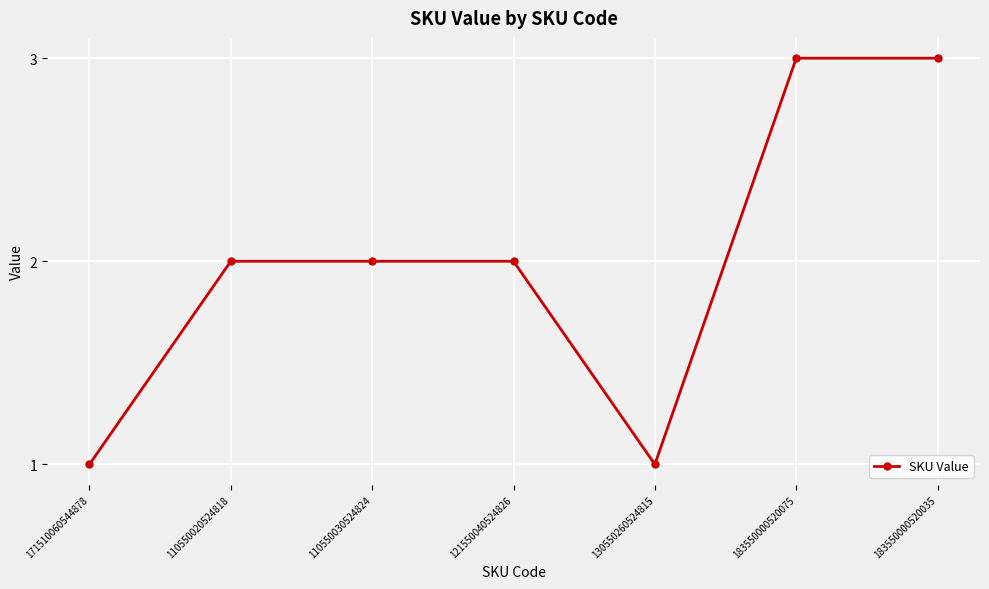

Reading right to left, list all the values displayed in this chart.

183550000520035=3	183550000520075=3	130550260524815=1	121550040524826=2	110550030524824=2	110550020524818=2	171510060544878=1